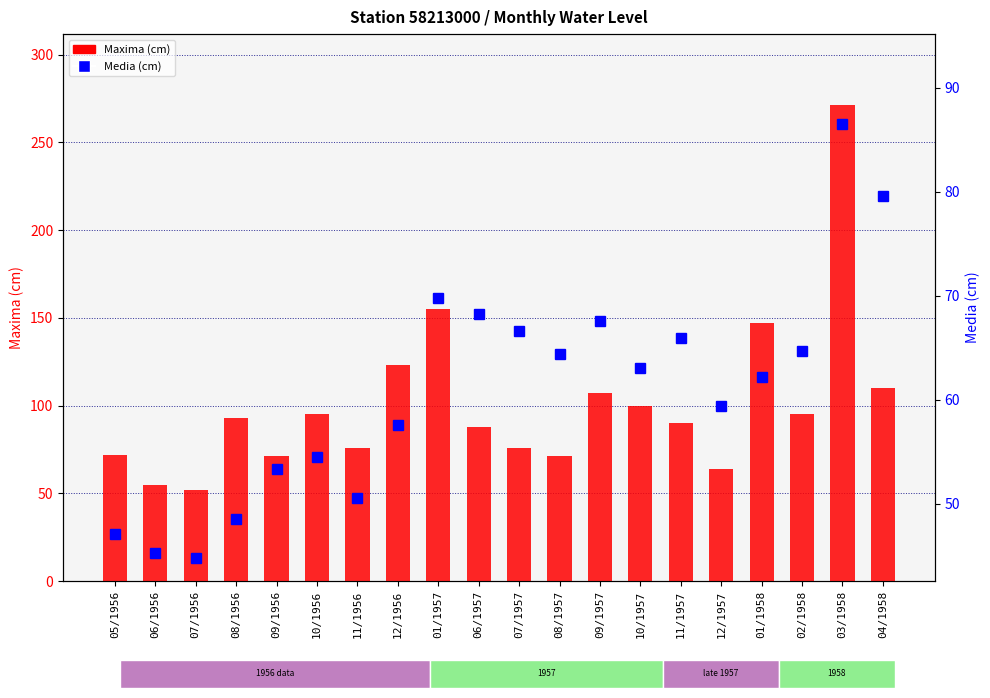

Between 09/1957 and 01/1958, which is larger?

01/1958